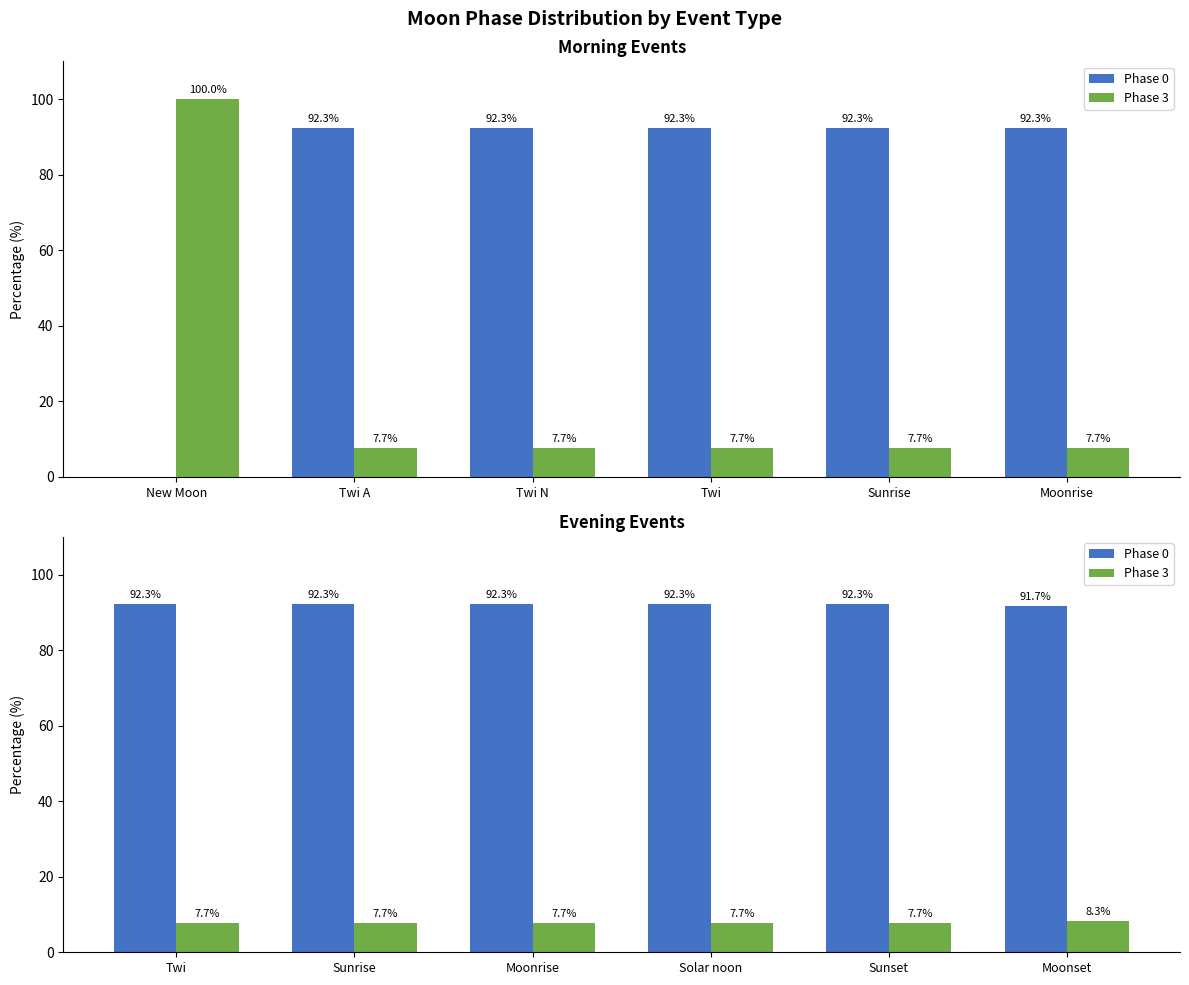

What is the difference between the second highest and minimum values in the Phase 0 series?

0.6